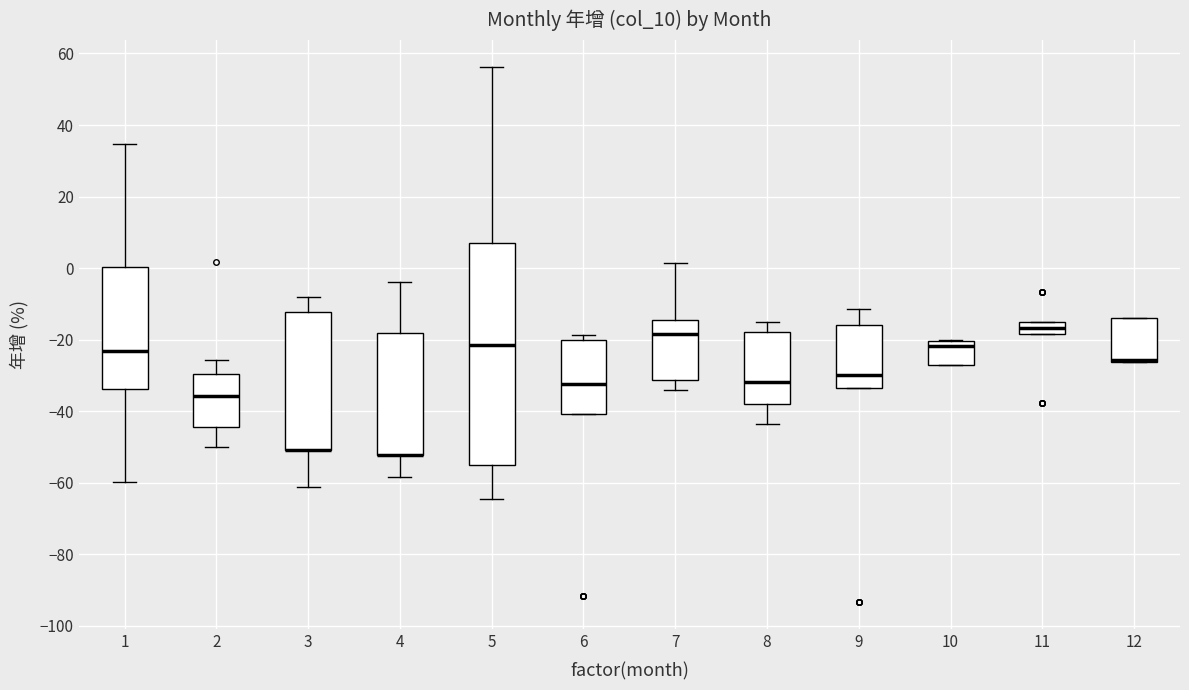

Reading left to right, transcribe this box plot: for each box, give where its median line is, the range the box spans, and where its two whiskers end, as read against the y-axis. The values are not printed on the chart, so give them approximately, as read against the axis.

1: median -24, box -34 to 0, whiskers -60 to 34
2: median -36, box -44 to -30, whiskers -50 to -26
3: median -50 (drawn on the box's lower edge), box -50 to -12, whiskers -62 to -8
4: median -52 (drawn on the box's lower edge), box -52 to -18, whiskers -58 to -4
5: median -22, box -56 to 8, whiskers -64 to 56
6: median -32, box -40 to -20, whiskers -40 to -18
7: median -18, box -32 to -14, whiskers -34 to 2
8: median -32, box -38 to -18, whiskers -44 to -16
9: median -30, box -34 to -16, whiskers -34 to -12
10: median -22, box -26 to -20, whiskers -26 to -20
11: median -16, box -18 to -14, whiskers -18 to -14
12: median -26 (just above the box's lower edge), box -26 to -14, whiskers -26 to -14